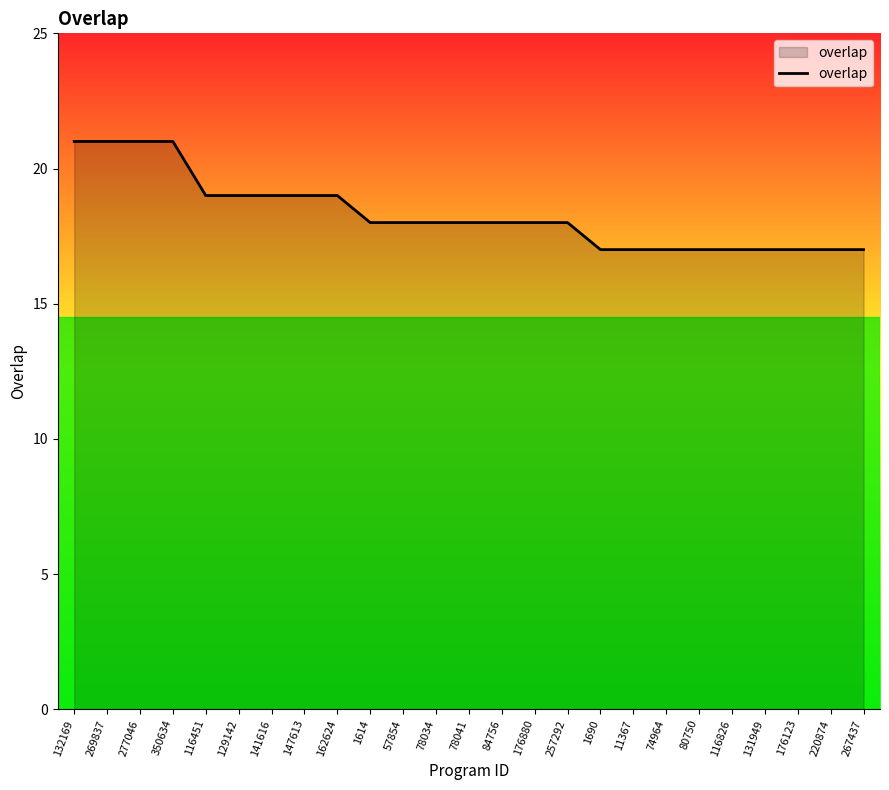

What is the difference between the values at 176123 and 78034?

1